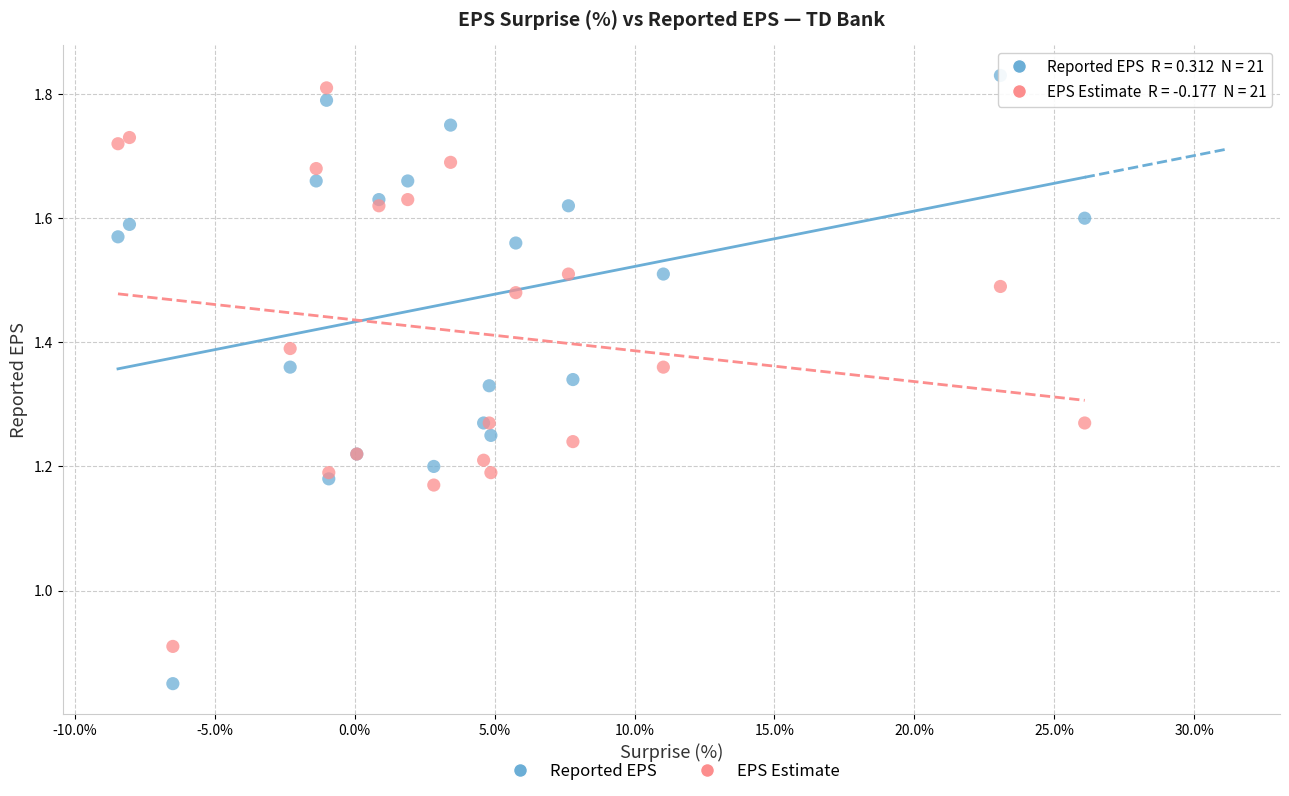

What is the X range (max minus min) for the scatter plot?

34.5